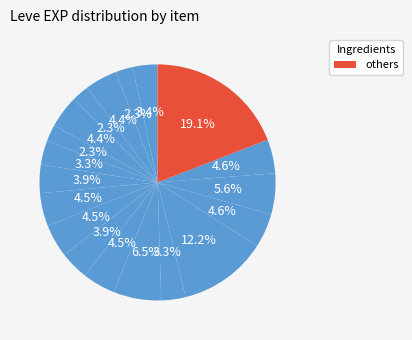

Count the number of slices in the pie.

19